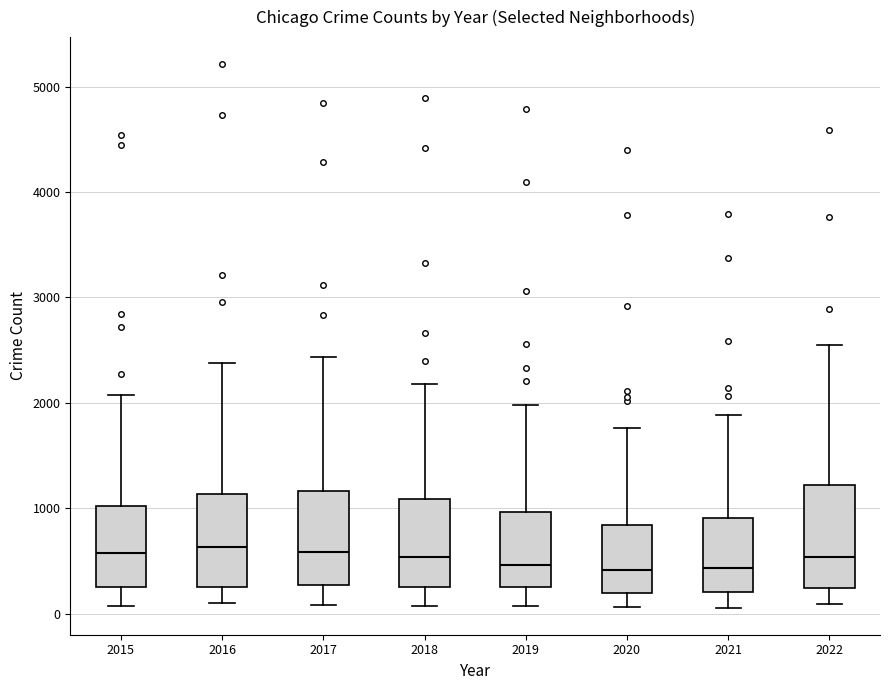

Reading left to right, read every box against the y-axis: the position of its median line, the range the box covers, and the ends of its whiskers. The values are not printed on the chart, so give them approximately, as read against the axis.

2015: median 600, box 200 to 1000, whiskers 100 to 2100
2016: median 600, box 300 to 1100, whiskers 100 to 2400
2017: median 600, box 300 to 1200, whiskers 100 to 2400
2018: median 500, box 300 to 1100, whiskers 100 to 2200
2019: median 500, box 200 to 1000, whiskers 100 to 2000
2020: median 400, box 200 to 800, whiskers 100 to 1800
2021: median 400, box 200 to 900, whiskers 100 to 1900
2022: median 500, box 200 to 1200, whiskers 100 to 2500